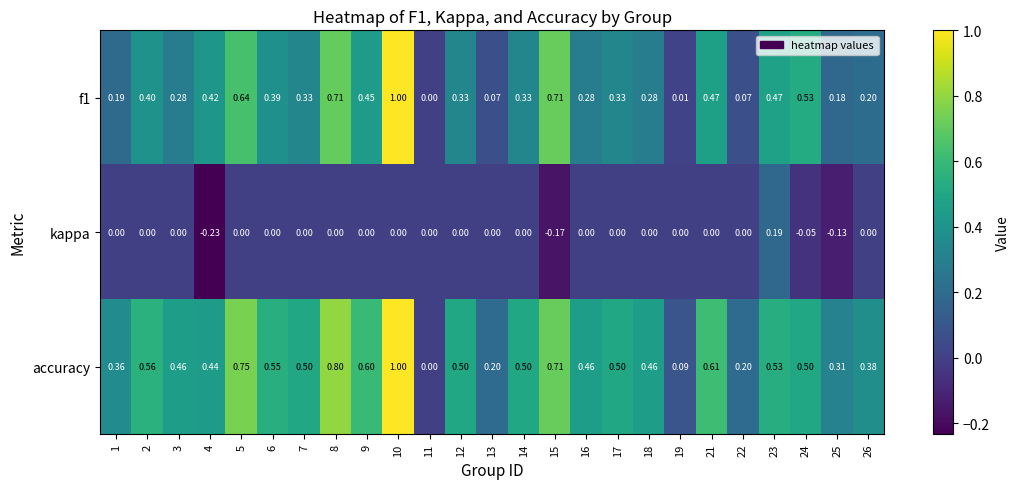

Which series has the largest total across all categories?

accuracy